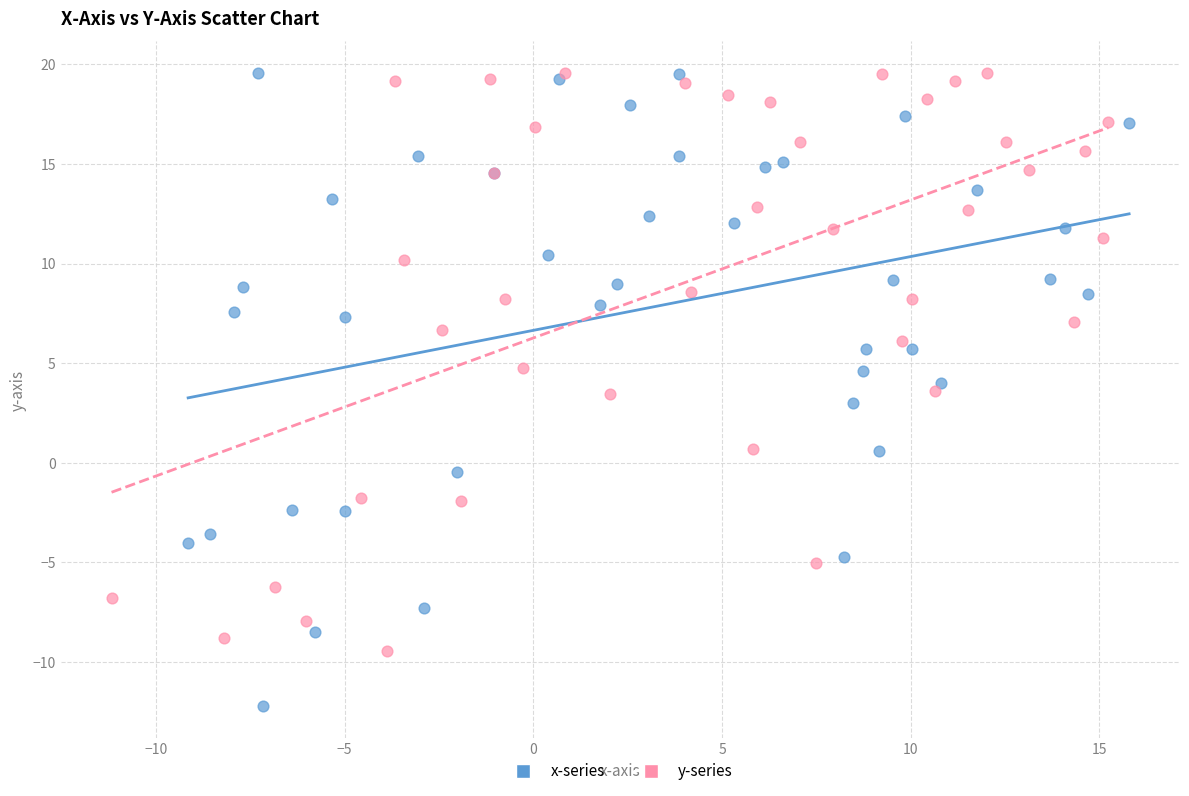

Which series reaches the minimum Y coordinate?

x-series